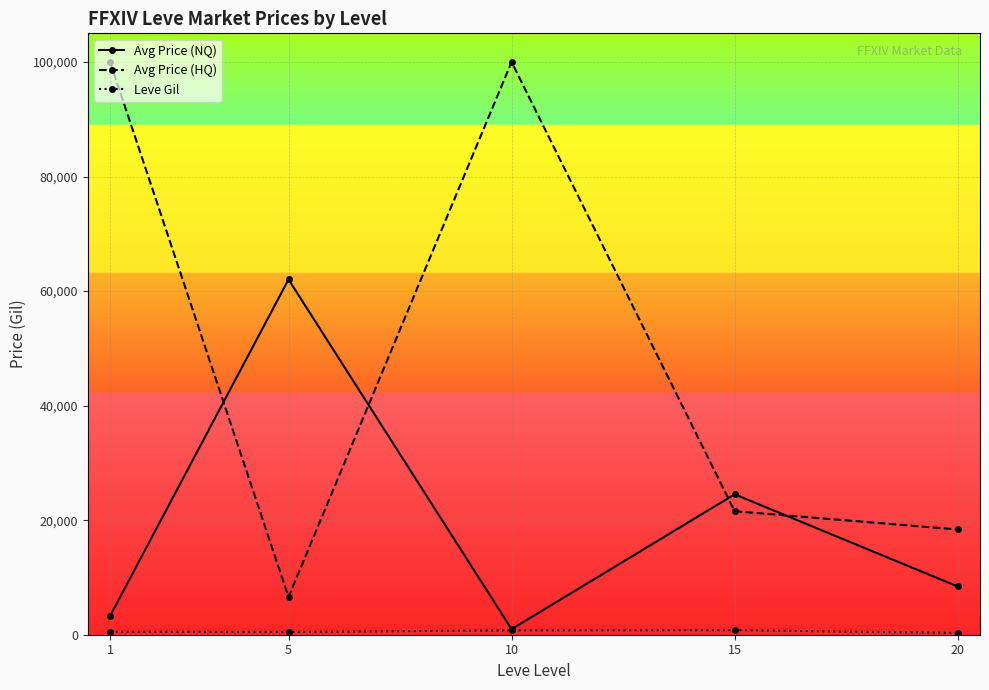

What is the difference between the maximum and minimum values in the Avg Price (NQ) series?

61052.9